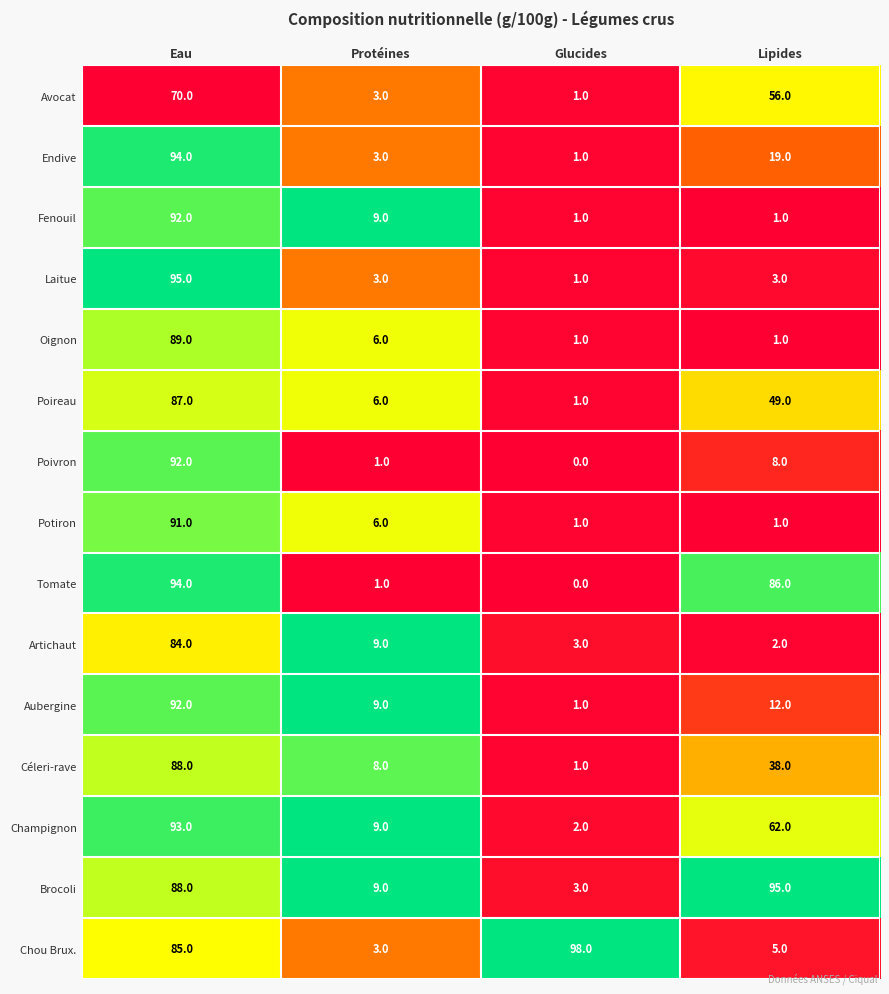

At which label is Endive closest to 47?

Lipides